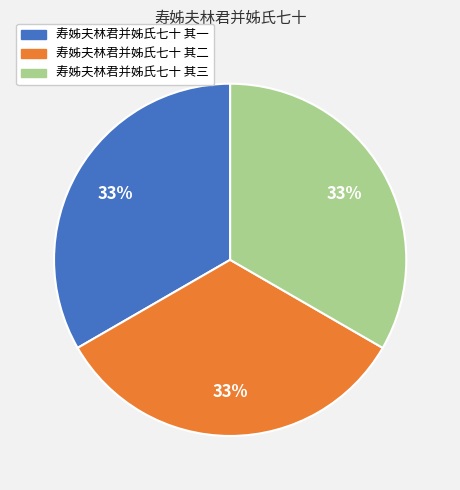

Is there any slice that represents more than half of the pie?

No